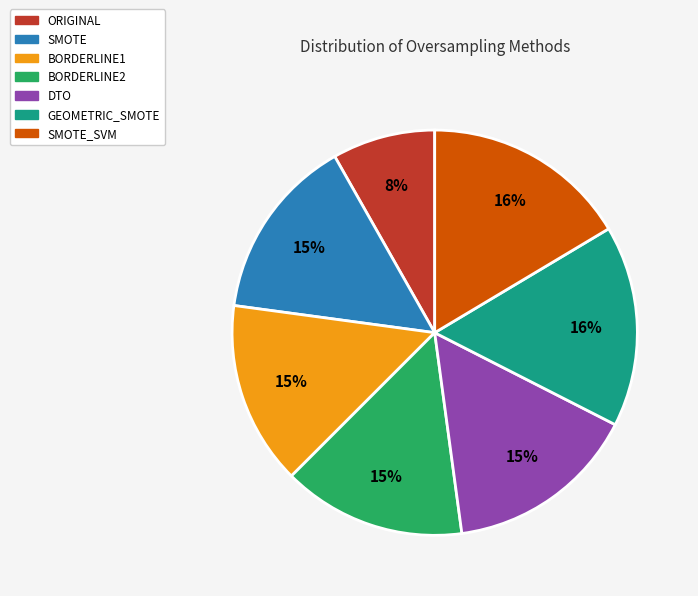

Combined, do DTO and SMOTE_SVM account for over 50%?

No